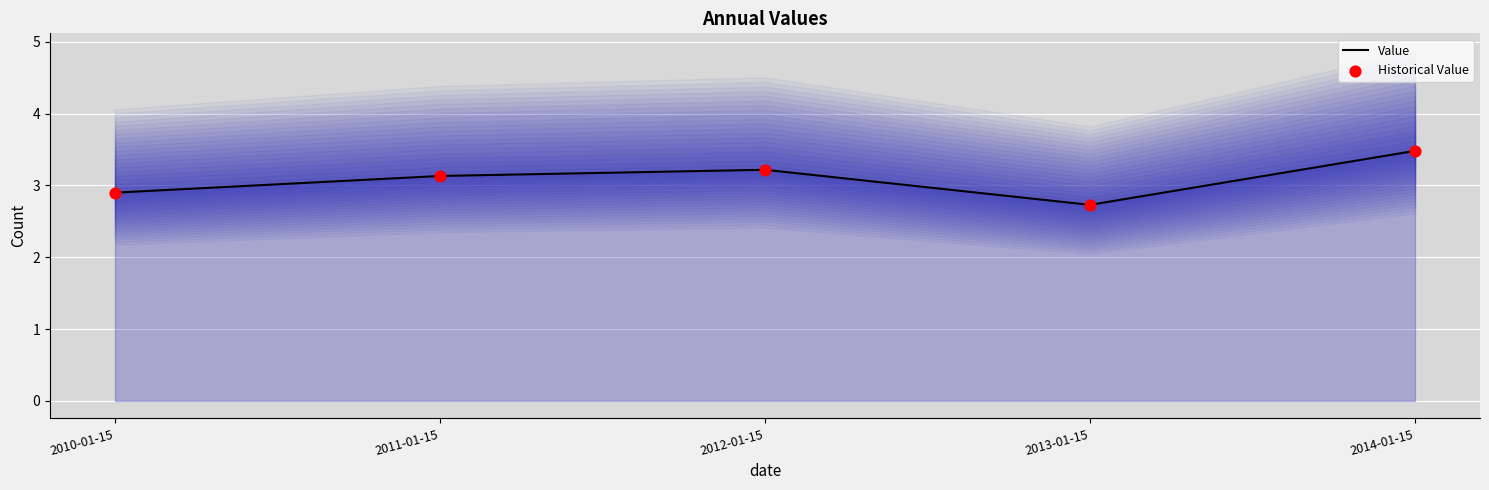

At how many categories does at least one series exceed 2?

5